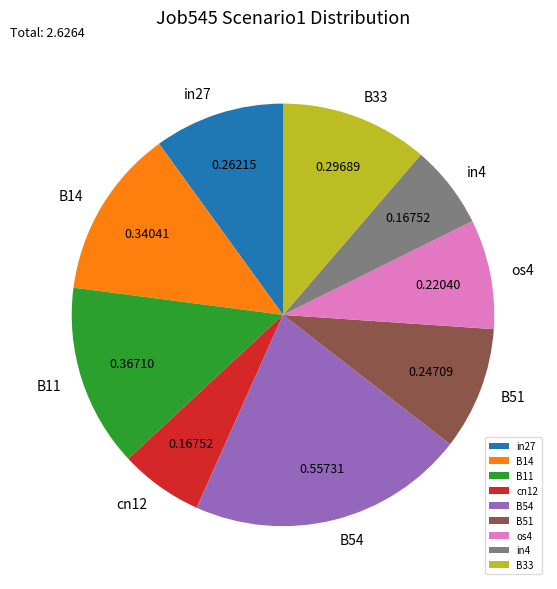

Which slice is the largest?

B54